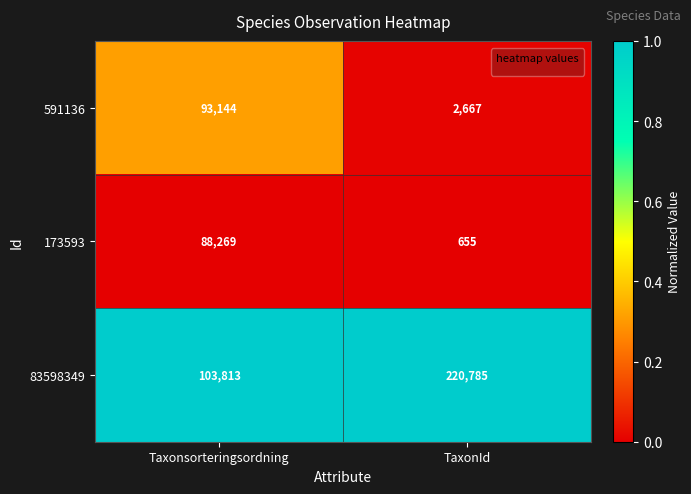

At which category does the chart reach its peak across all series?

TaxonId